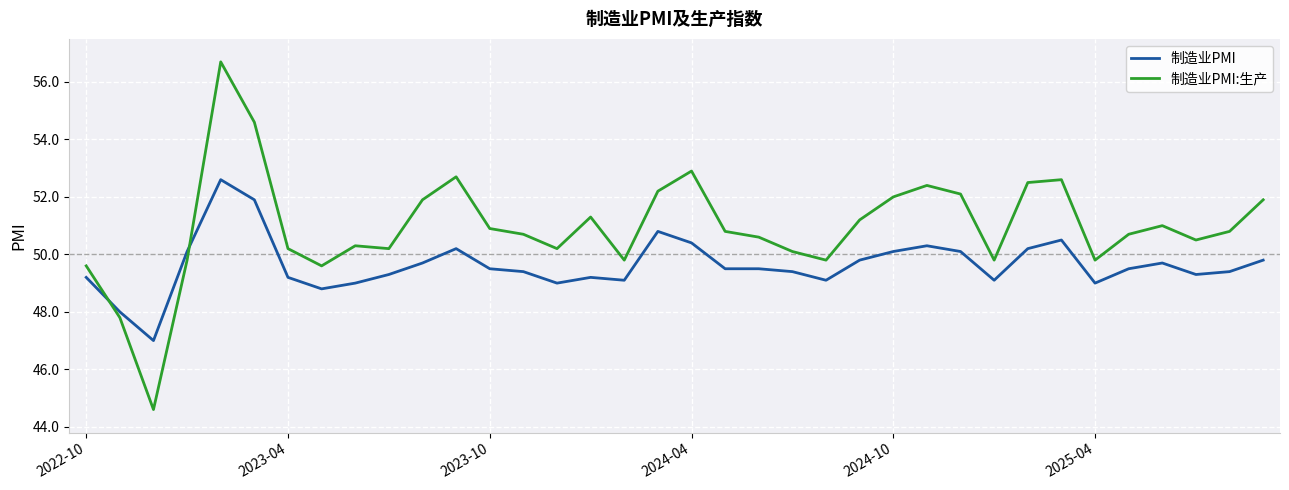

Does the chart have visible grid lines?

Yes